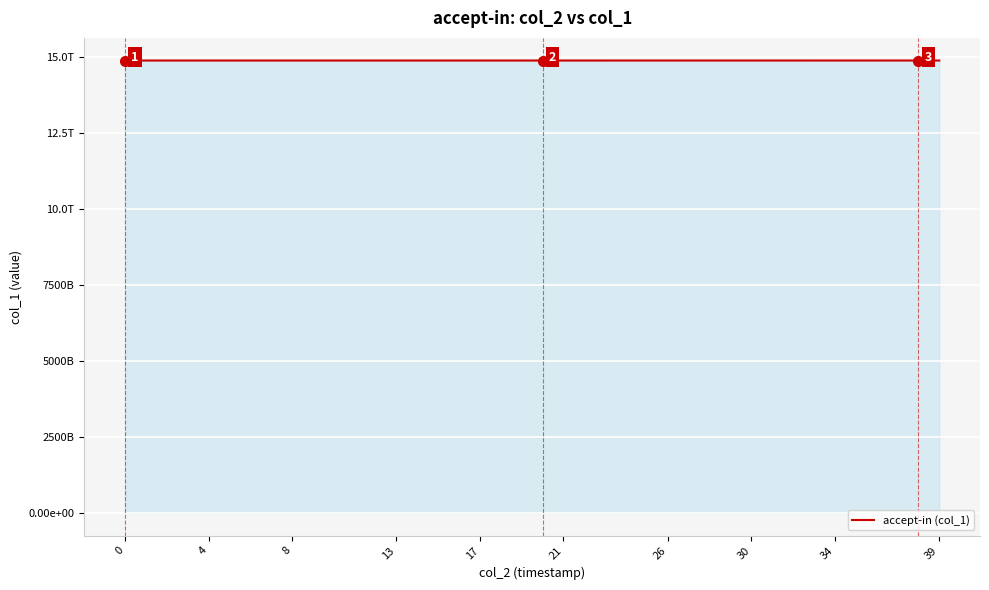

What is the minimum value shown in the chart?

14875167075798